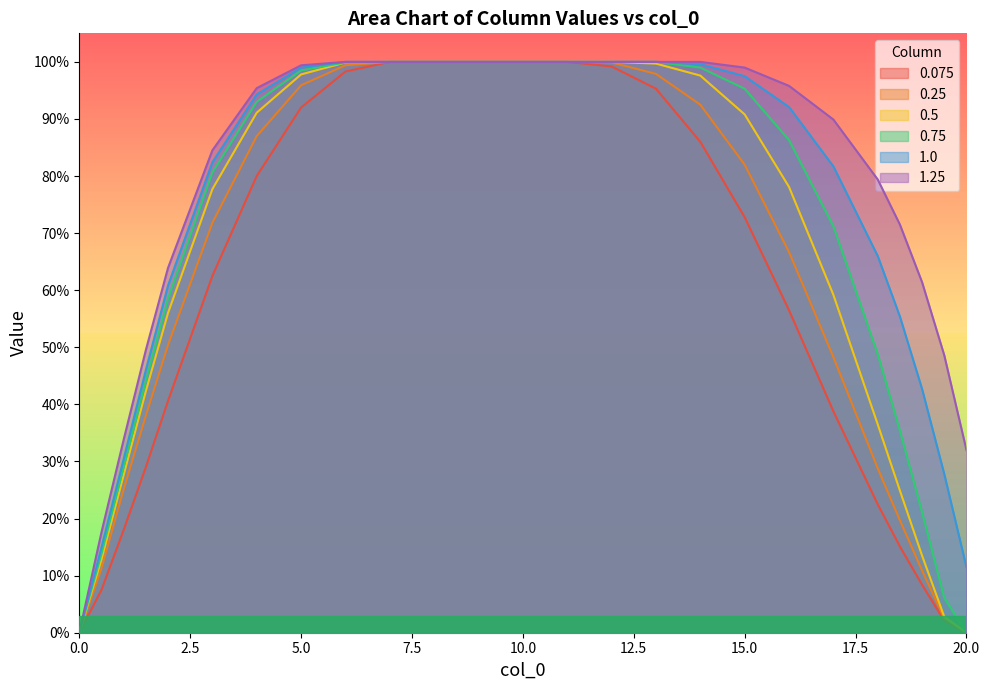

Which has a higher value, 1 or 18.5?

1